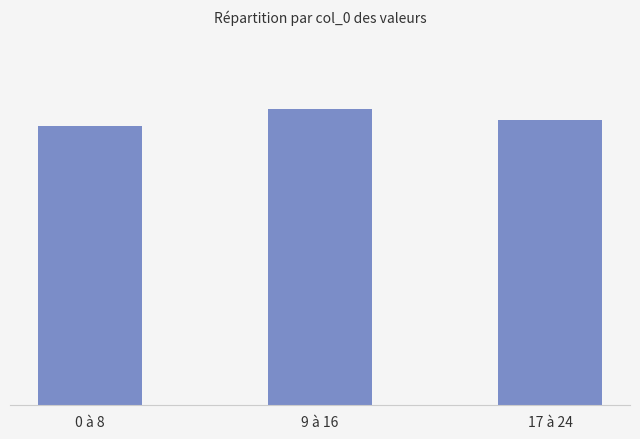

Does the chart contain any negative values?

No